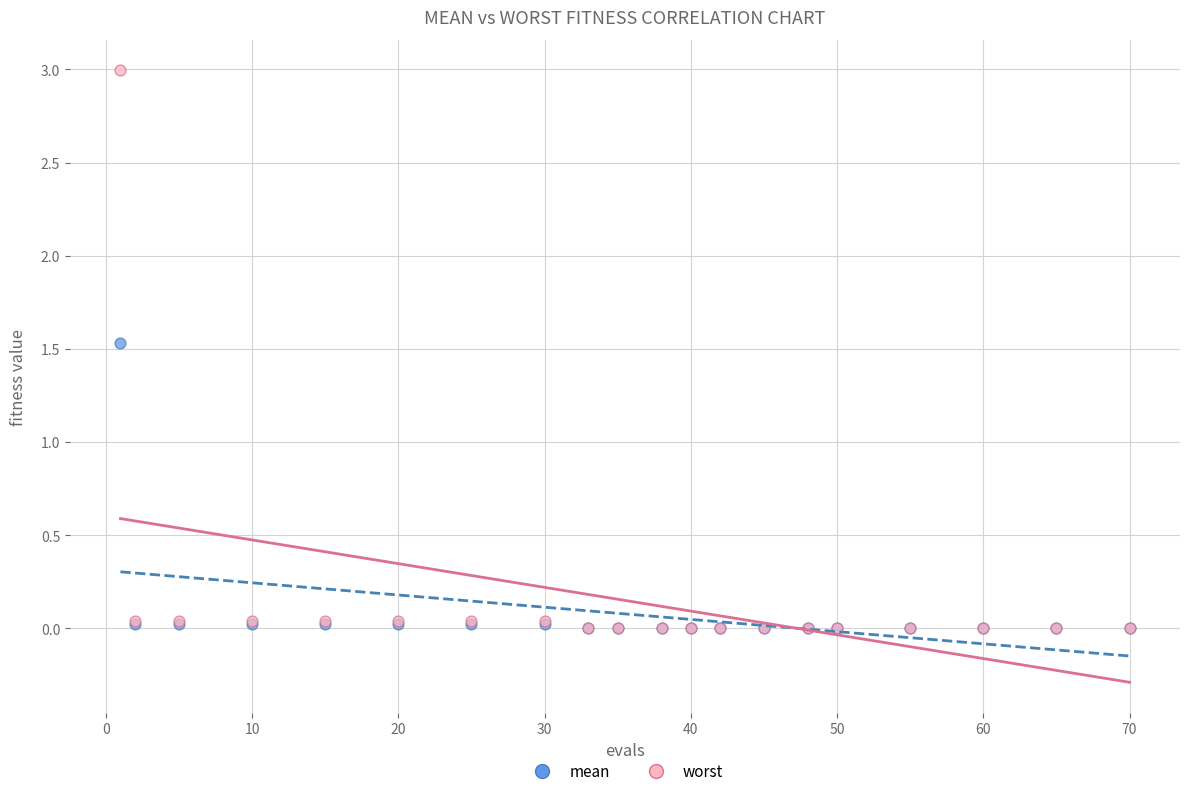

Across all series, what Y value is closest to 1?

1.5